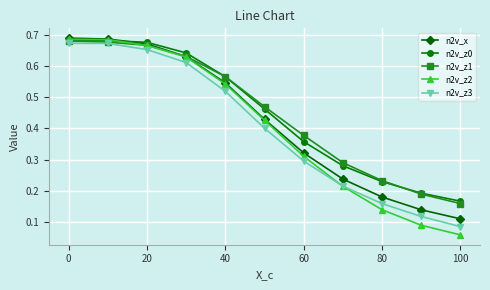

At how many categories does at least one series exceed 0?

11